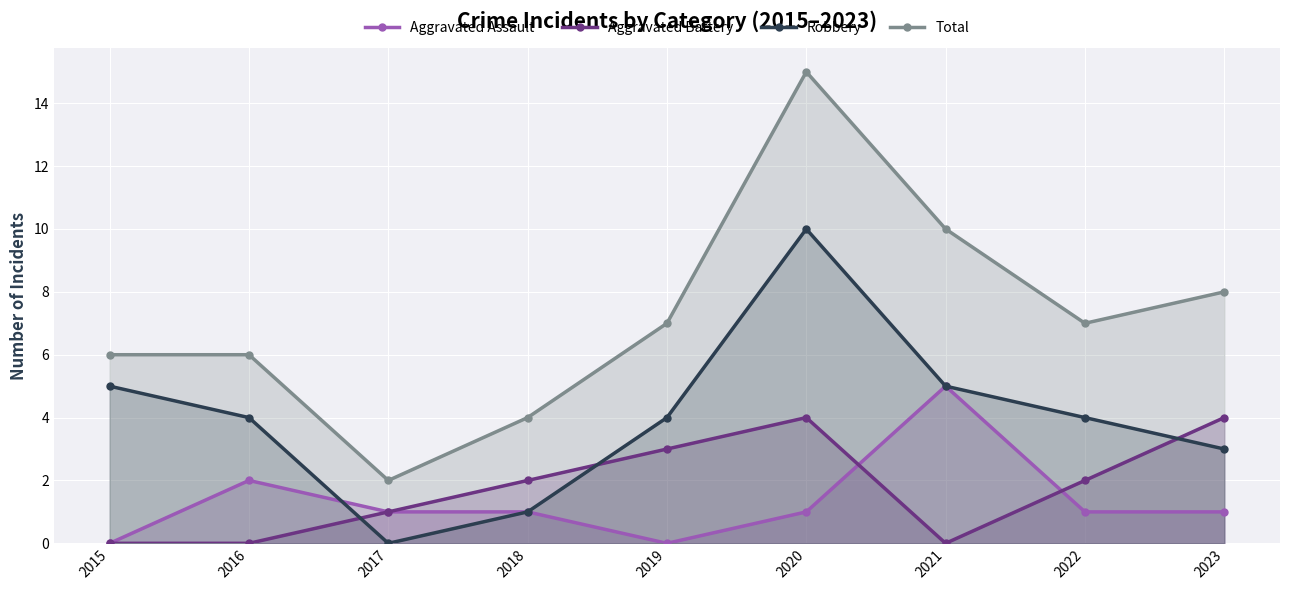

Does the chart display data point markers on the line(s)?

Yes